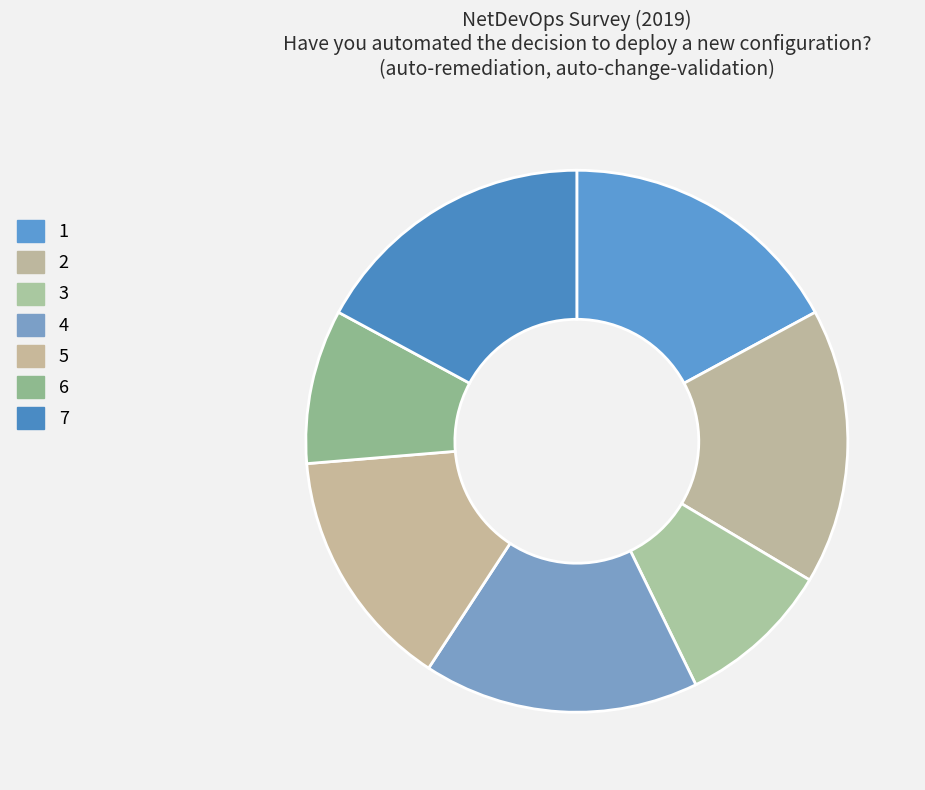

To the nearest percent, what is the combined percentage of 4 and 3?

26%